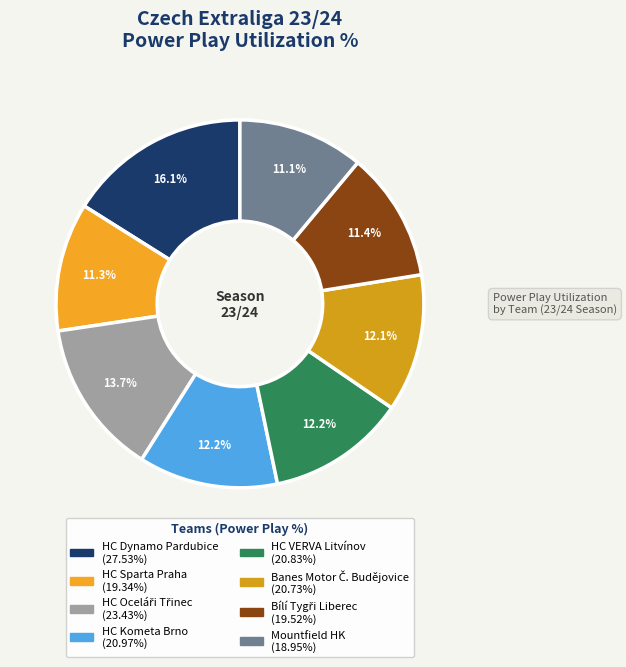

Which has a higher value, HC Sparta Praha or Bílí Tygři Liberec?

Bílí Tygři Liberec